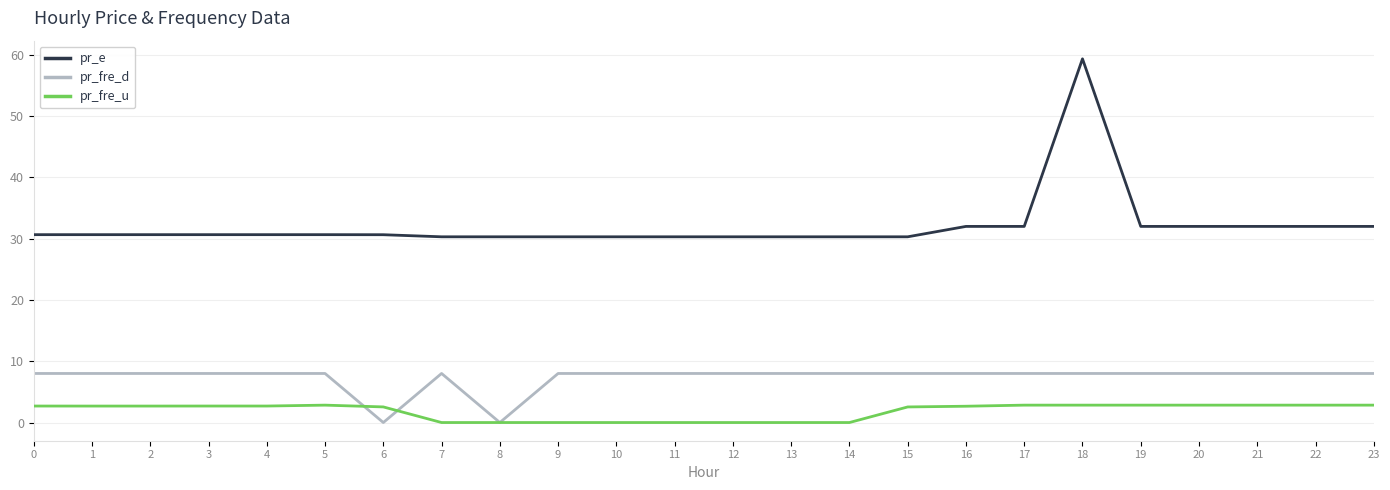

What is the minimum value for pr_e?

30.3